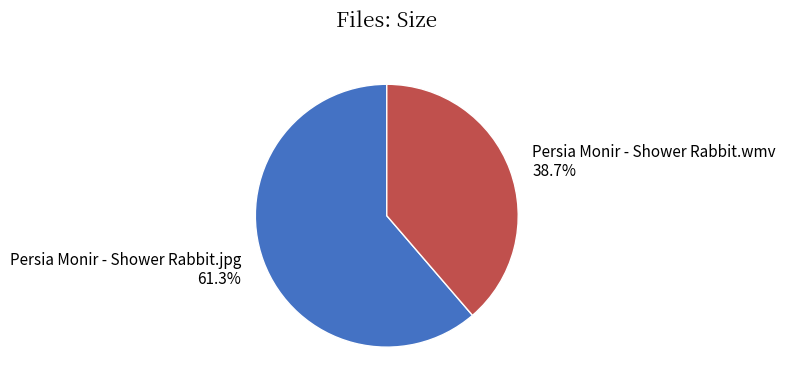

How many segments does this pie chart have?

2